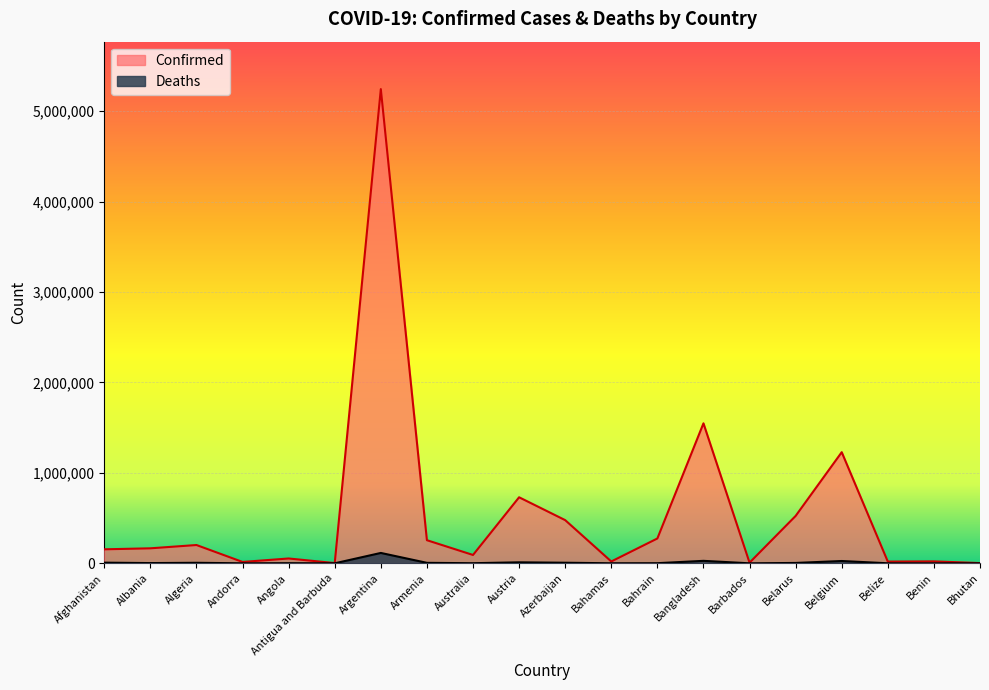

How many values in the Confirmed series exceed 165864?

9